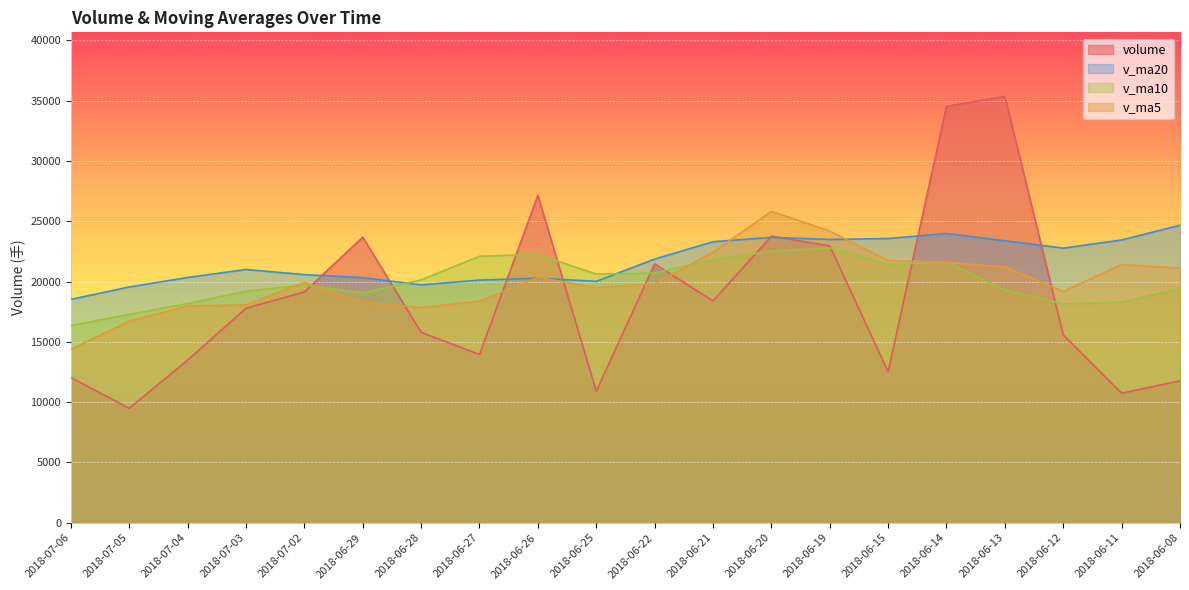

Which category has the lowest value in the volume series?

2018-07-05